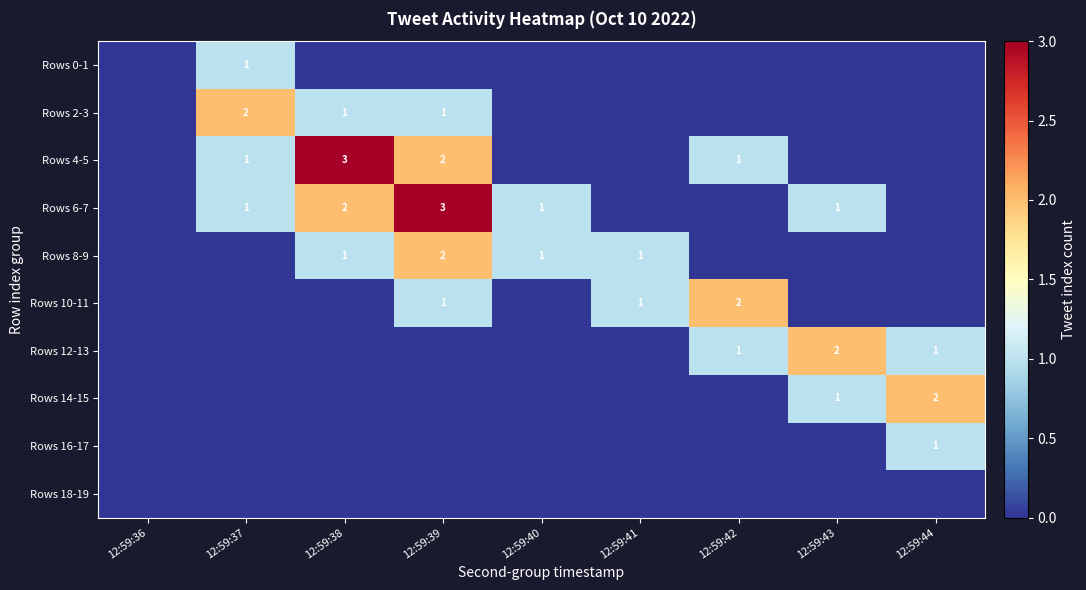

True or false: Rows 6-7 has a value of 3 at 12:59:39.

True